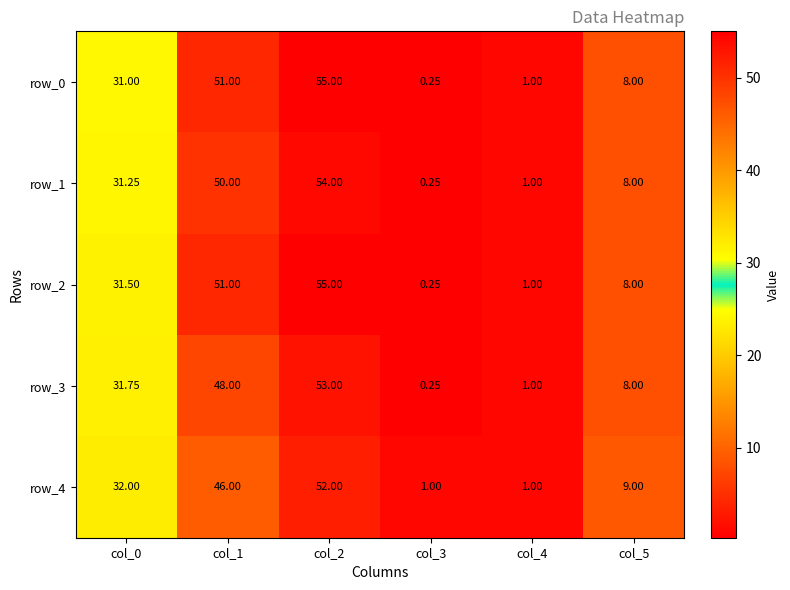

Is the value of row_0 at col_0 greater than the value of row_2 at col_3?

Yes